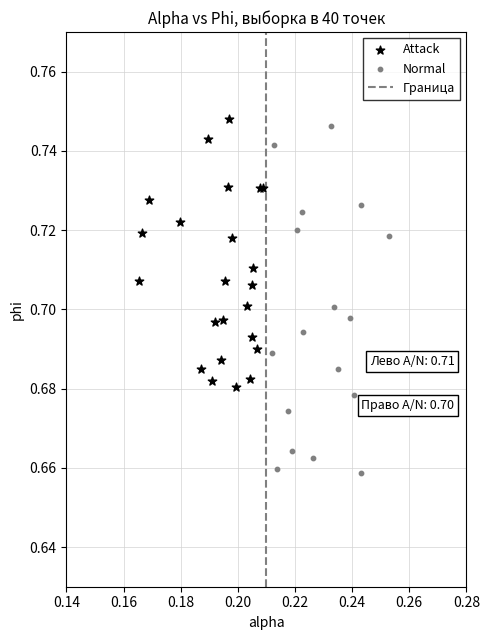

Which series contains the highest Y value?

Attack